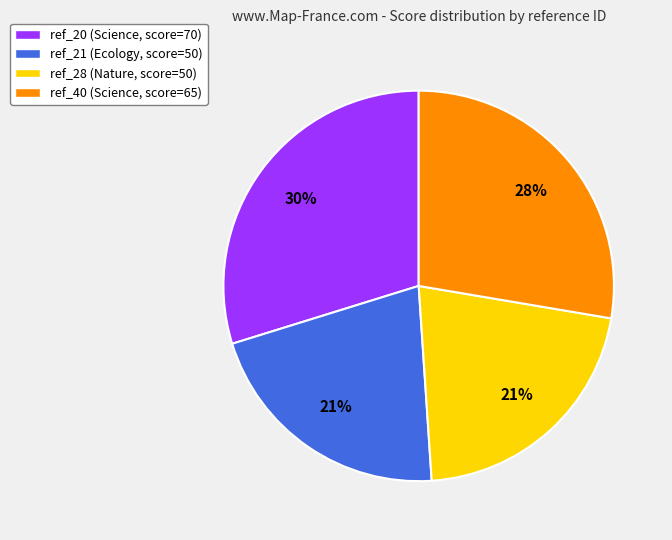

Combined, do ref_28 and ref_20 account for over 50%?

Yes